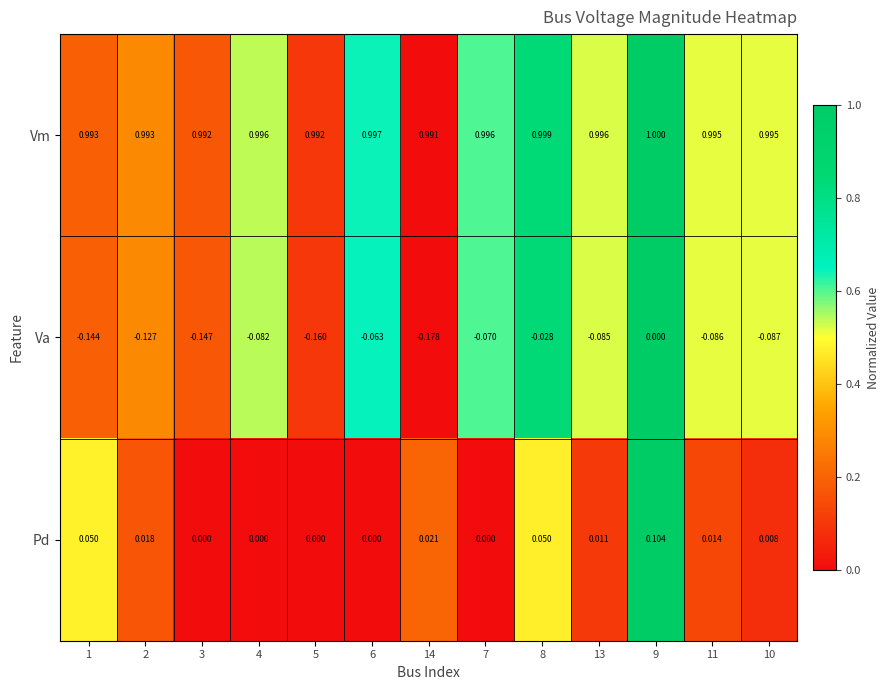

At 3, list the series in order from largest to smallest.

Vm, Pd, Va